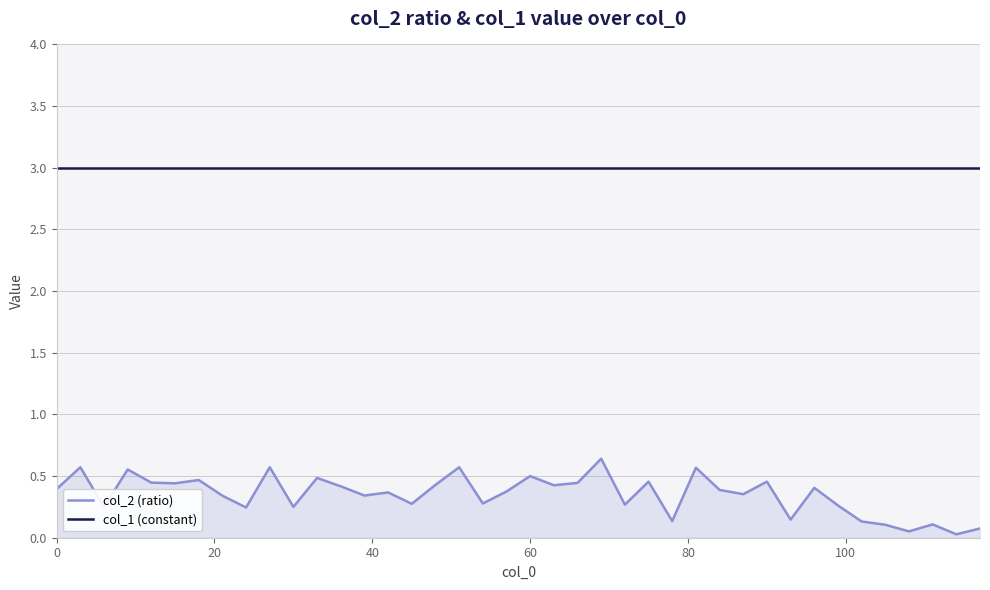

Which series has the largest range (max minus min)?

col_2 (ratio)